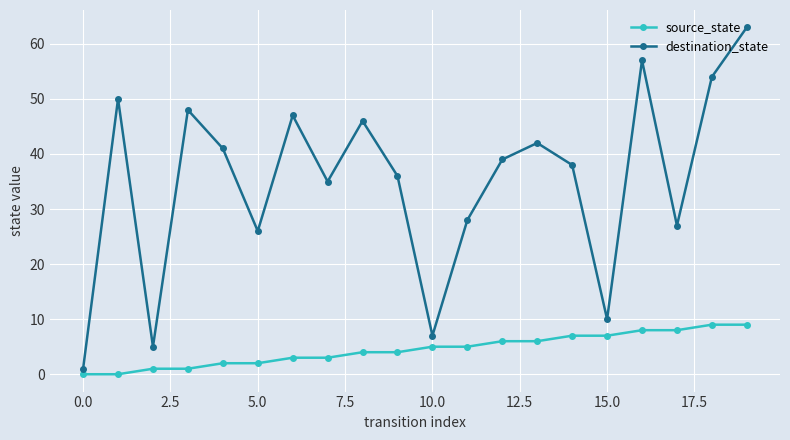

What is the sum of all destination_state values?

700